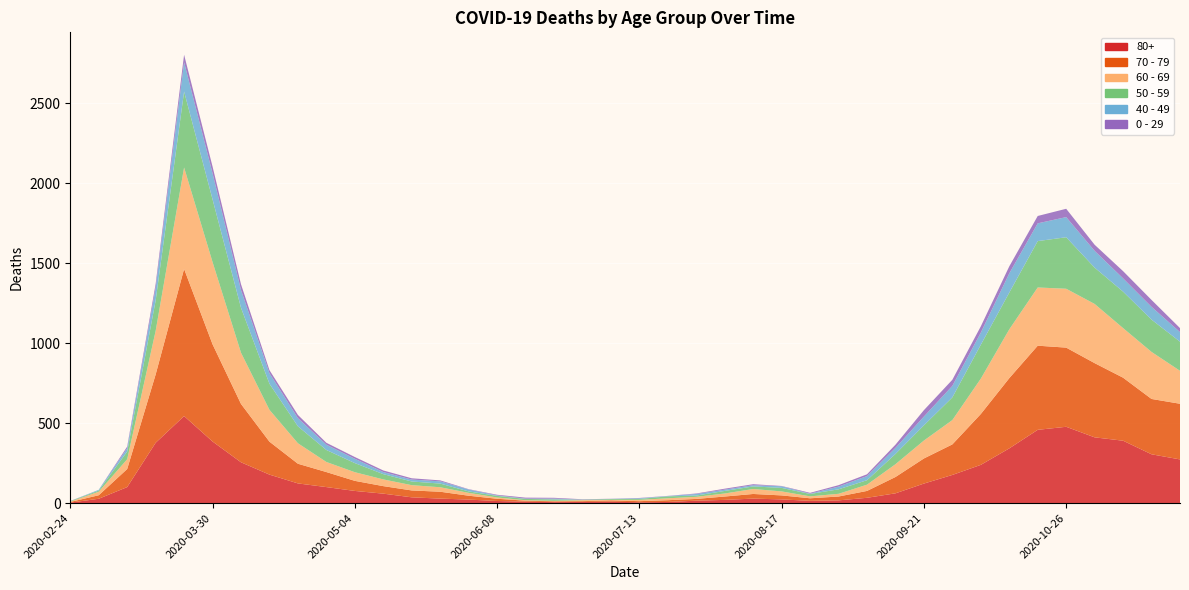

Reading right to left, transcribe all the data shown in this chart.

80+: 273	305	390	411	477	458	342	239	176	122	61	33	17	14	23	28	20	15	7	5	9	7	6	9	13	22	28	36	59	76	100	123	178	255	385	544	377	100	27	3
70 - 79: 348	346	394	464	495	526	439	318	191	157	102	43	24	16	25	29	21	11	11	7	8	5	5	6	14	24	43	43	47	63	94	123	206	365	608	920	427	113	22	4
60 - 69: 206	294	310	370	368	364	305	221	152	112	80	39	17	12	25	31	19	13	12	8	3	6	3	3	8	18	28	33	42	54	63	128	199	320	514	634	272	61	22	2
50 - 59: 182	202	228	227	322	290	230	212	142	95	64	28	28	15	22	16	16	8	12	6	5	3	9	8	10	9	23	23	33	57	75	106	163	281	392	475	190	48	7	3
40 - 49: 60	80	83	105	126	111	120	76	72	55	38	26	17	2	10	8	8	10	2	4	1	1	5	2	3	12	14	12	13	27	33	51	66	111	163	183	79	21	5	0
0 - 29: 25	43	45	38	52	46	44	39	38	40	20	11	9	5	2	6	6	3	1	2	1	2	5	6	4	2	6	8	10	11	12	20	19	36	42	47	25	10	0	1